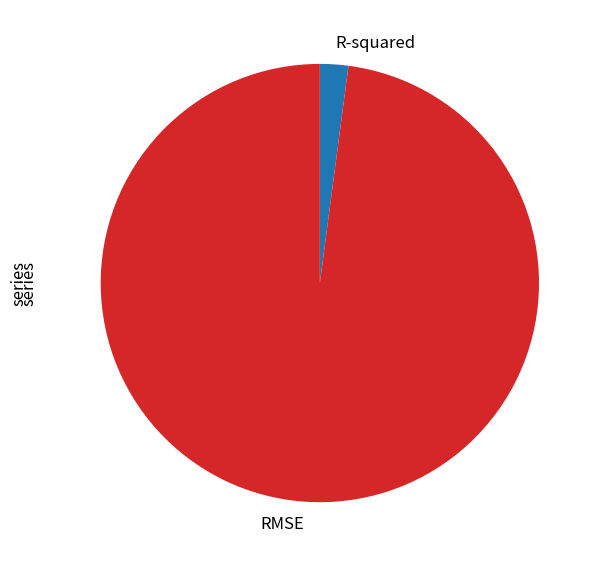

What is the smallest slice in the pie chart?

R-squared